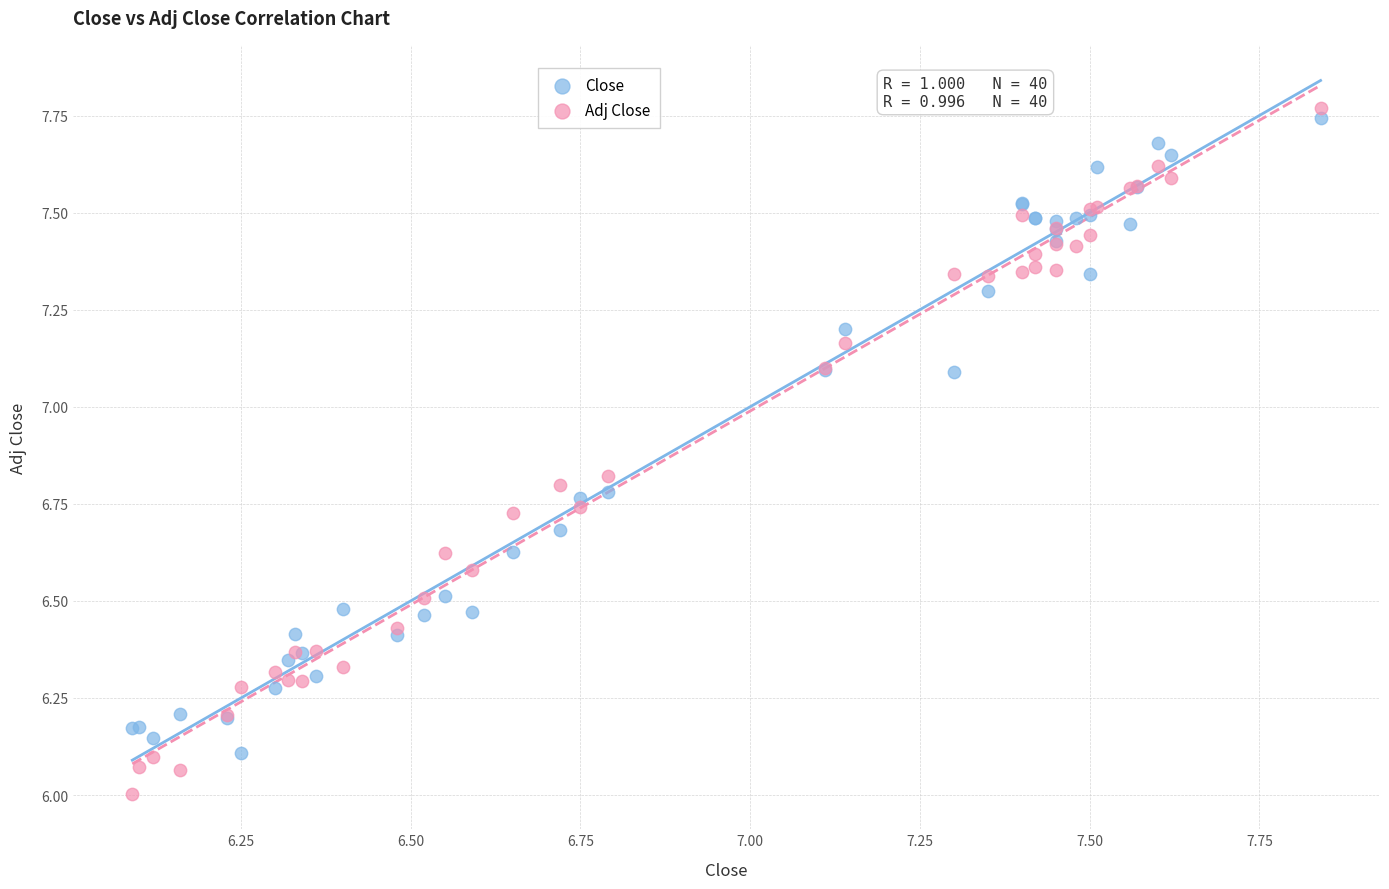

Which series has the widest spread of Y values?

Adj Close